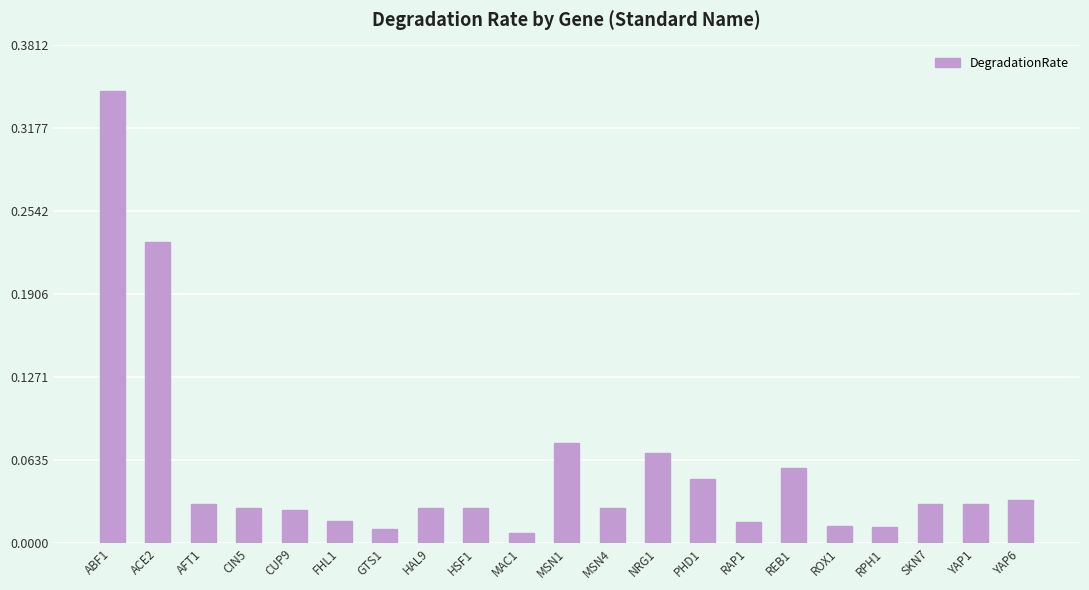

Which category has the highest value across all series?

ABF1